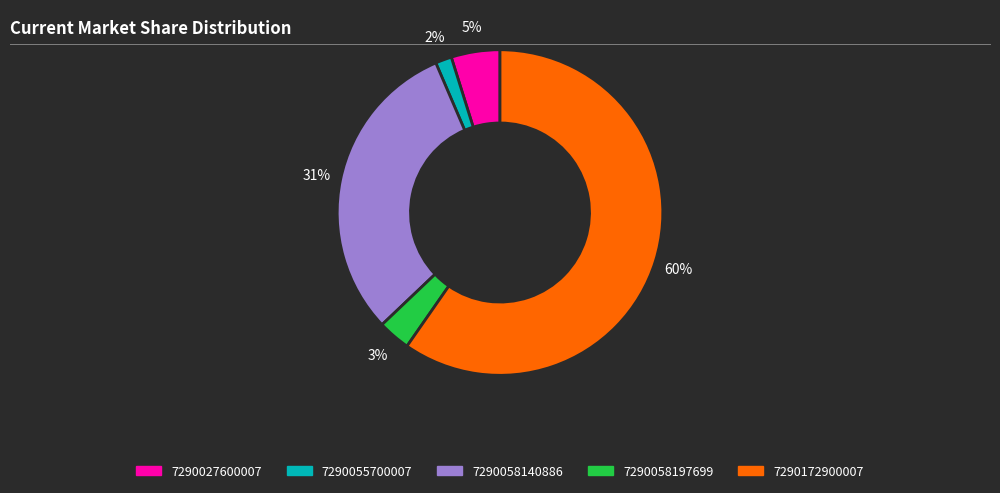

To the nearest percent, what is the difference between the 7290058140886 and 7290027600007 slice percentages?

26%